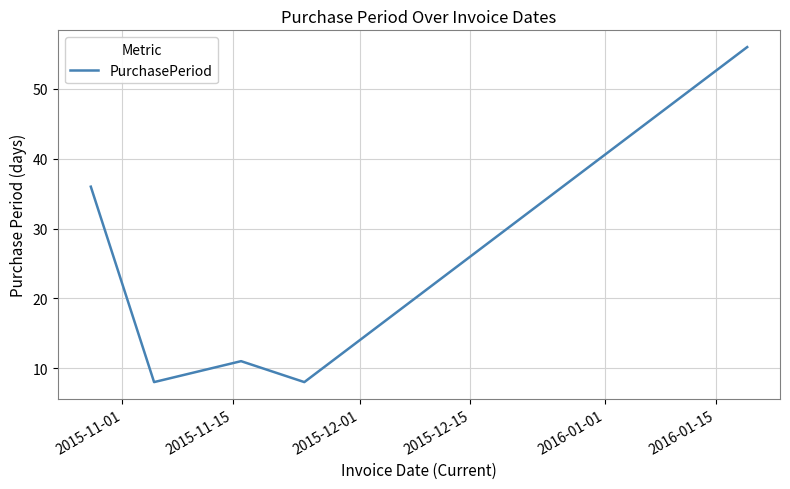

Reading left to right, transcribe all the data shown in this chart.

36	8	11	8	56